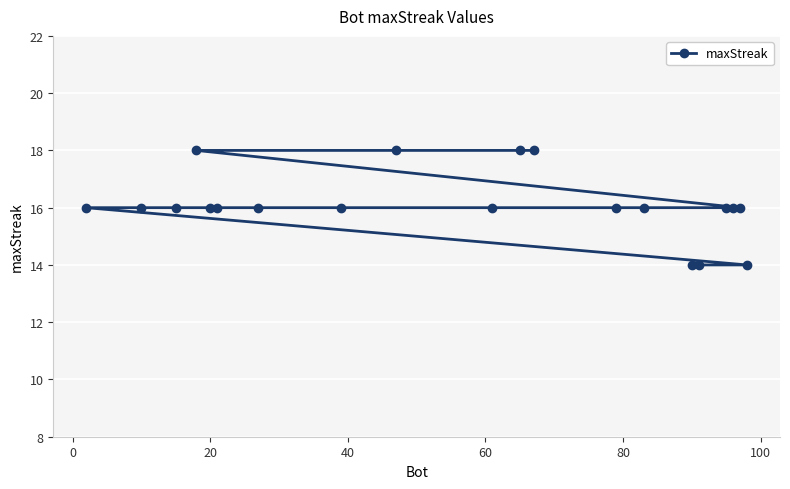

What is the difference between the maximum and minimum values?

4